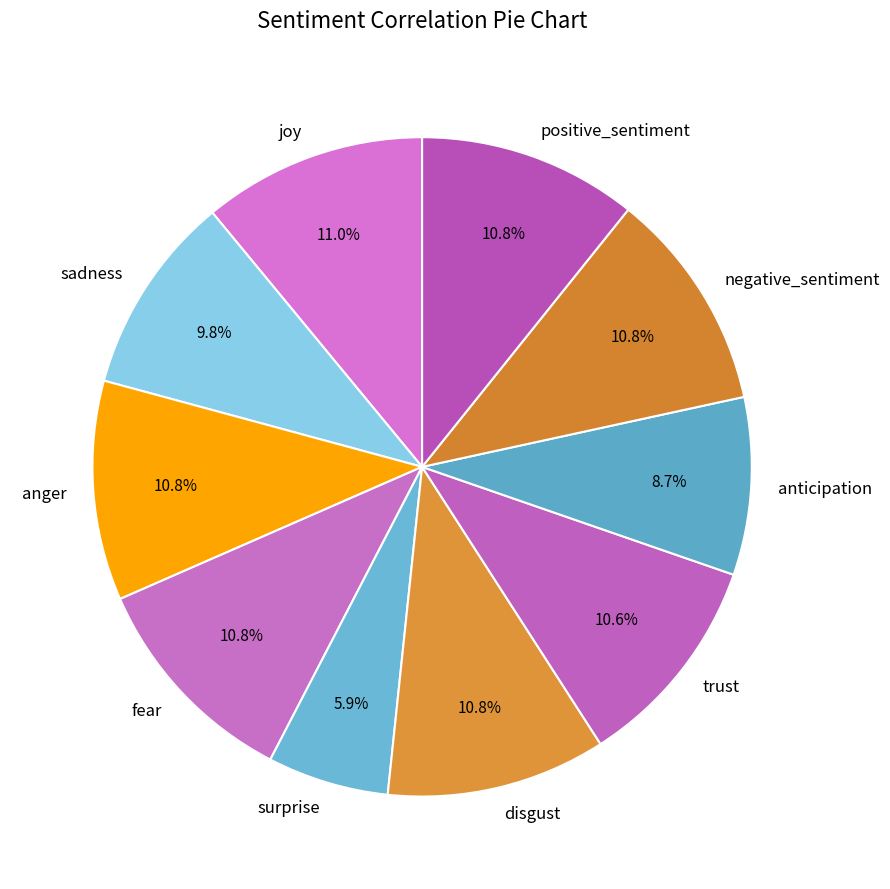

To the nearest percent, what portion does joy represent?

11%